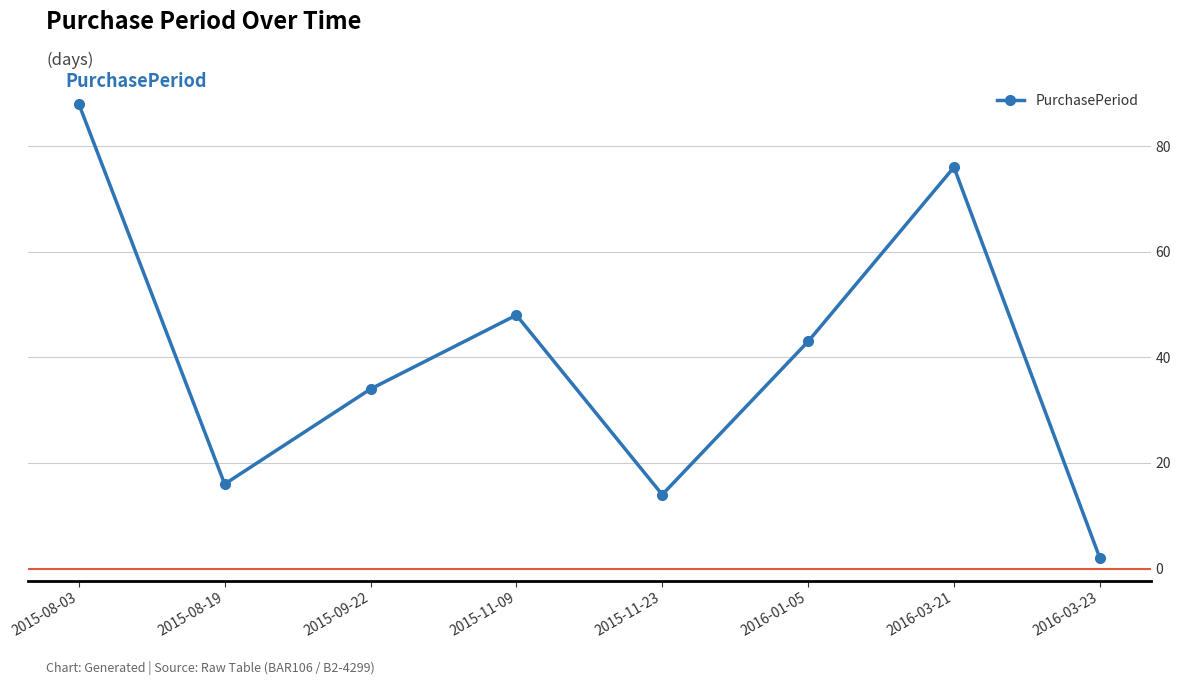

The chart shows a value of 53 at 2015-09-22. True or false?

False